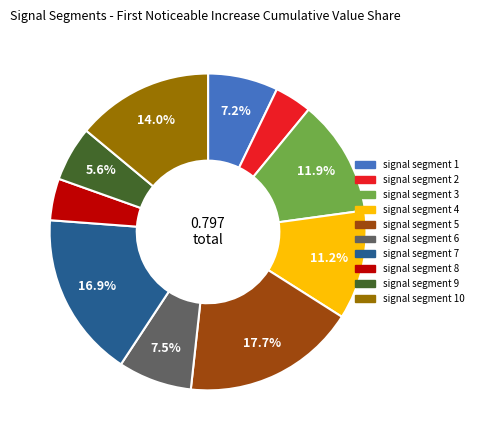

To the nearest percent, what is the average slice percentage?

10%